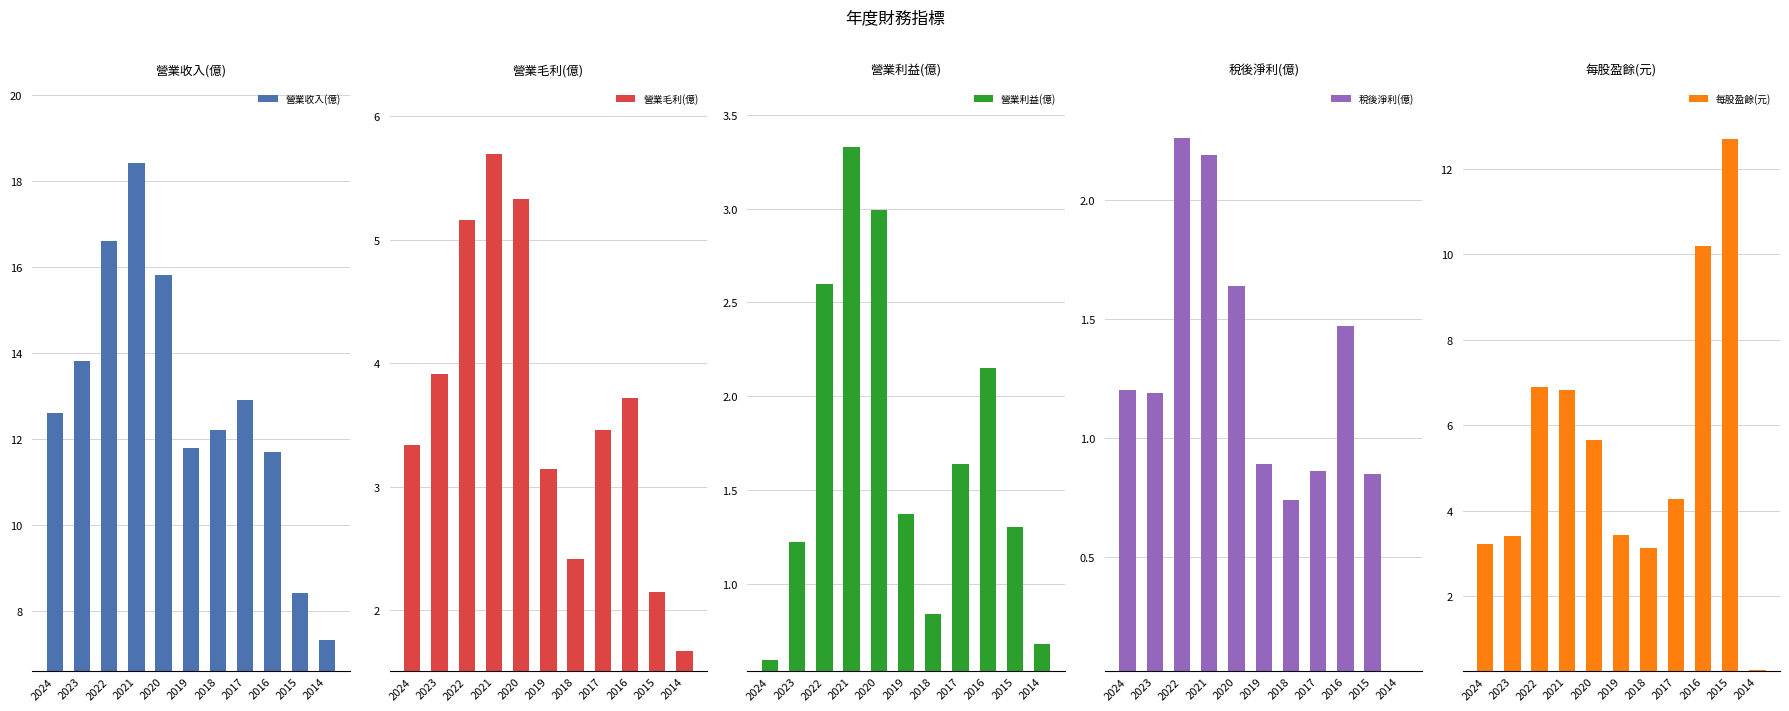

What is the difference between the second highest and second lowest values in the 營業利益(億) series?

2.3